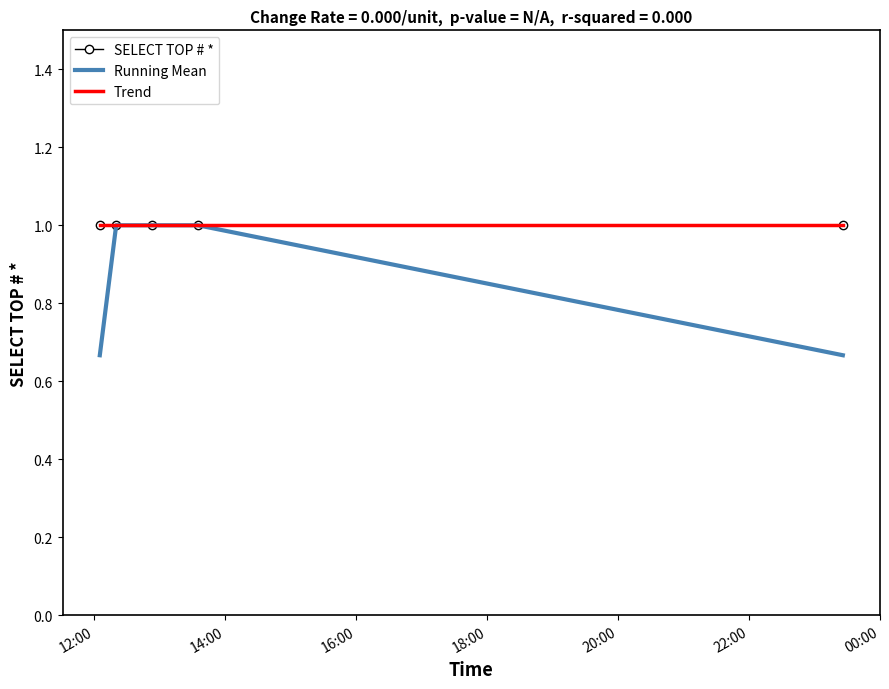

Where is Trend nearest to the value 1?

12:00